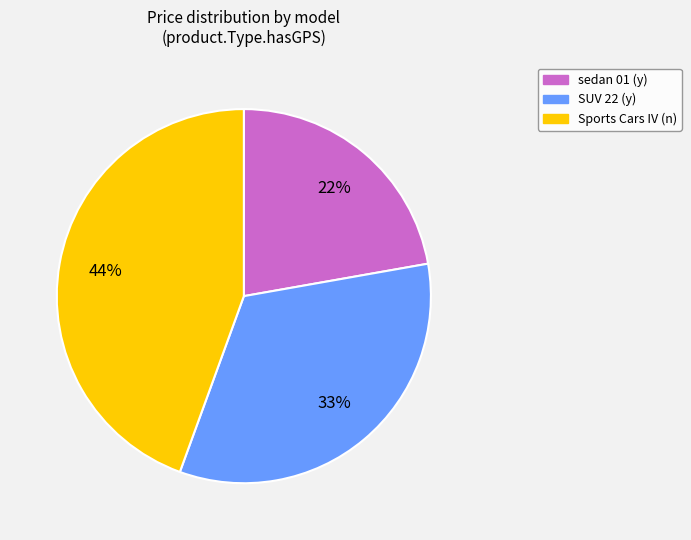

What is the smallest slice in the pie chart?

sedan 01 (y)